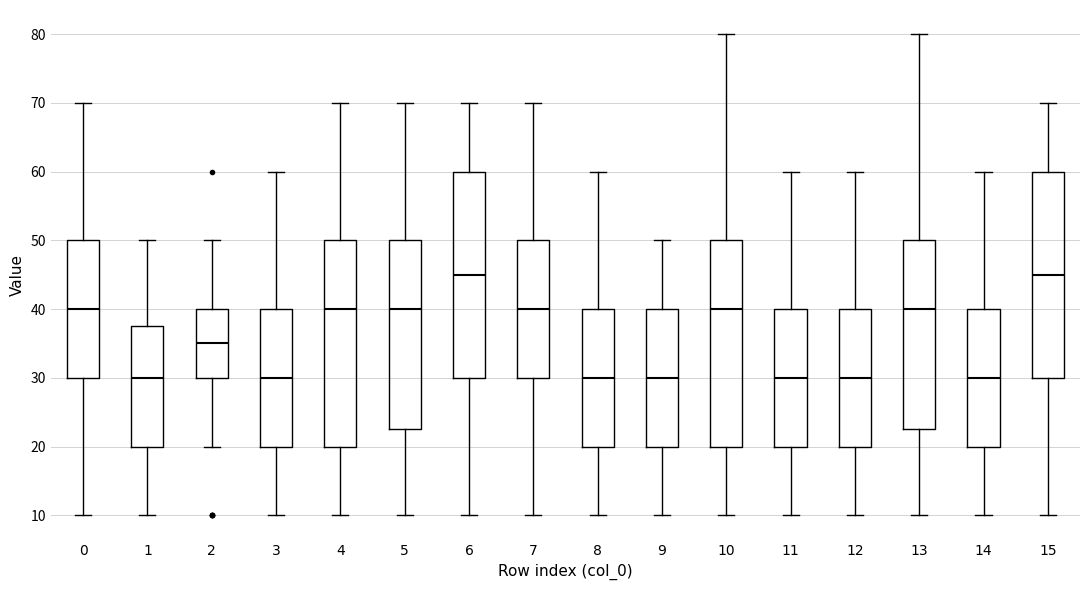

Reading left to right, read every box against the y-axis: the position of its median line, the range the box covers, and the ends of its whiskers. The values are not printed on the chart, so give them approximately, as read against the axis.

0: median 40, box 30 to 50, whiskers 10 to 70
1: median 30, box 20 to 38, whiskers 10 to 50
2: median 35, box 30 to 40, whiskers 20 to 50
3: median 30, box 20 to 40, whiskers 10 to 60
4: median 40, box 20 to 50, whiskers 10 to 70
5: median 40, box 23 to 50, whiskers 10 to 70
6: median 45, box 30 to 60, whiskers 10 to 70
7: median 40, box 30 to 50, whiskers 10 to 70
8: median 30, box 20 to 40, whiskers 10 to 60
9: median 30, box 20 to 40, whiskers 10 to 50
10: median 40, box 20 to 50, whiskers 10 to 80
11: median 30, box 20 to 40, whiskers 10 to 60
12: median 30, box 20 to 40, whiskers 10 to 60
13: median 40, box 23 to 50, whiskers 10 to 80
14: median 30, box 20 to 40, whiskers 10 to 60
15: median 45, box 30 to 60, whiskers 10 to 70